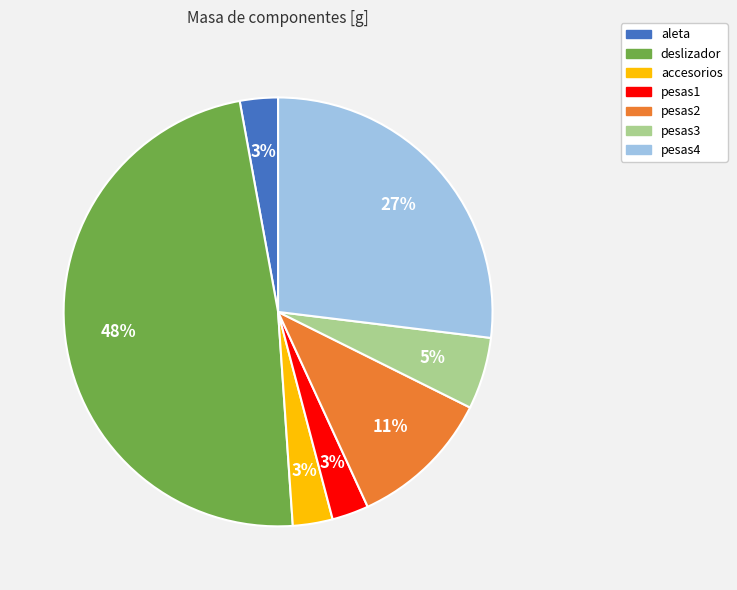

To the nearest percent, what is the average slice percentage?

14%